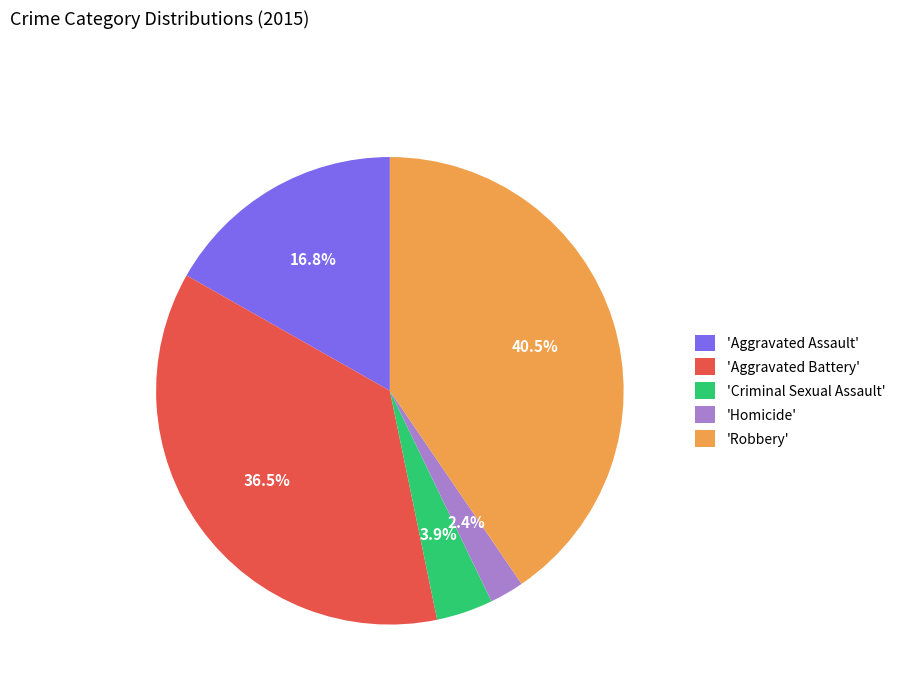

Between 'Aggravated Battery' and 'Aggravated Assault', which is larger?

'Aggravated Battery'